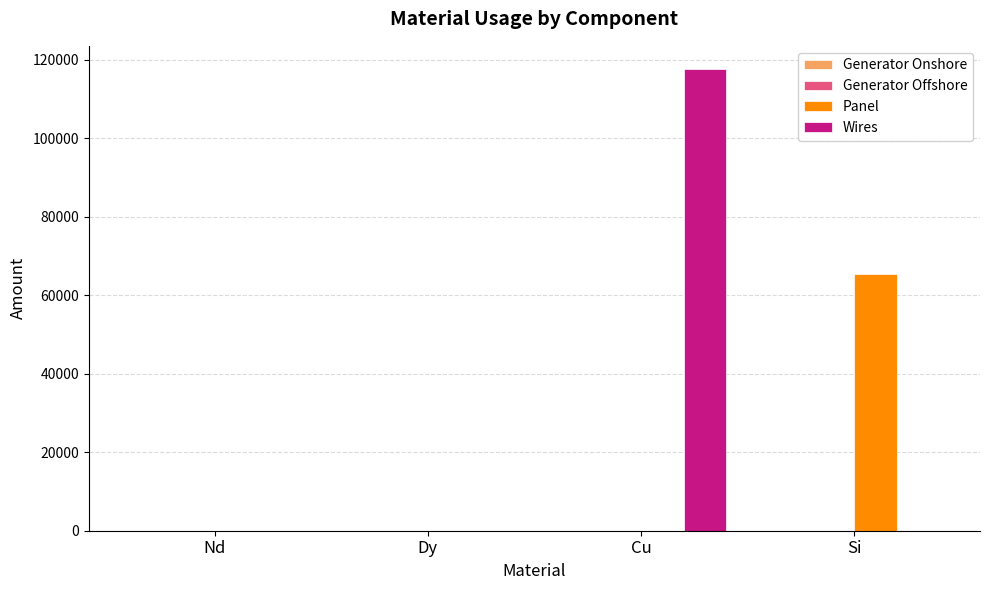

At which label does Wires reach its peak?

Cu